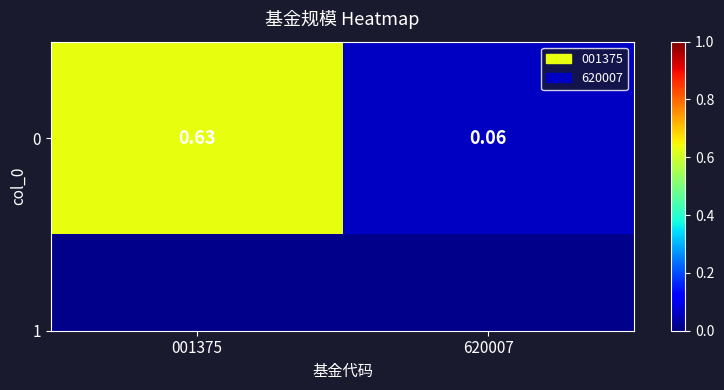

The value at 620007 is 0.1. True or false?

True